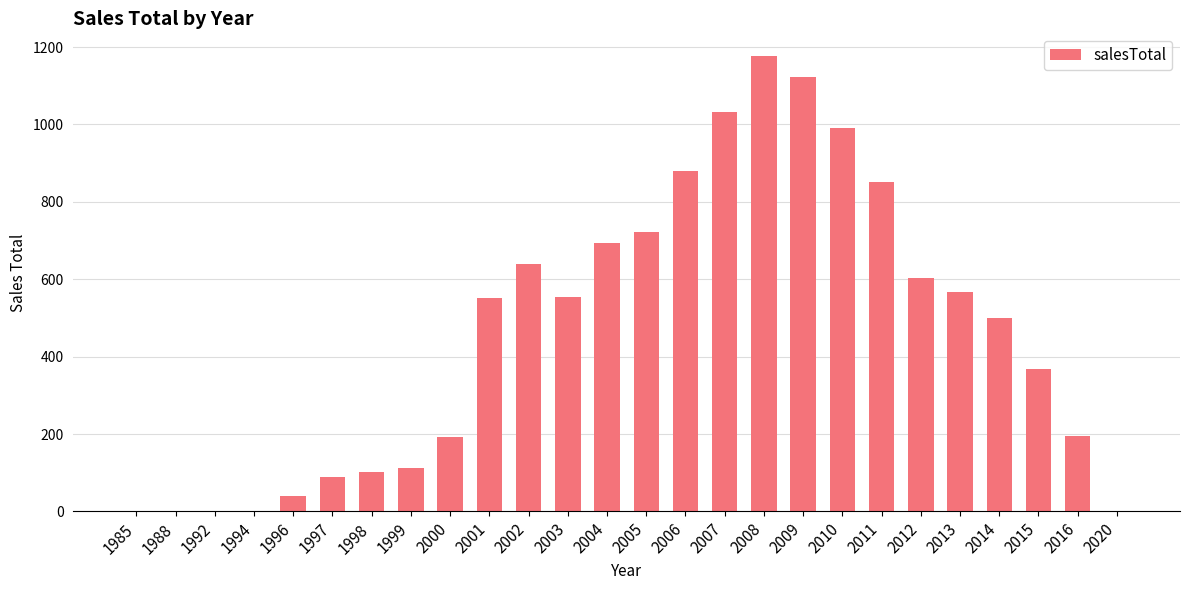

What is the change in value from 1996 to 1997?

+50.2